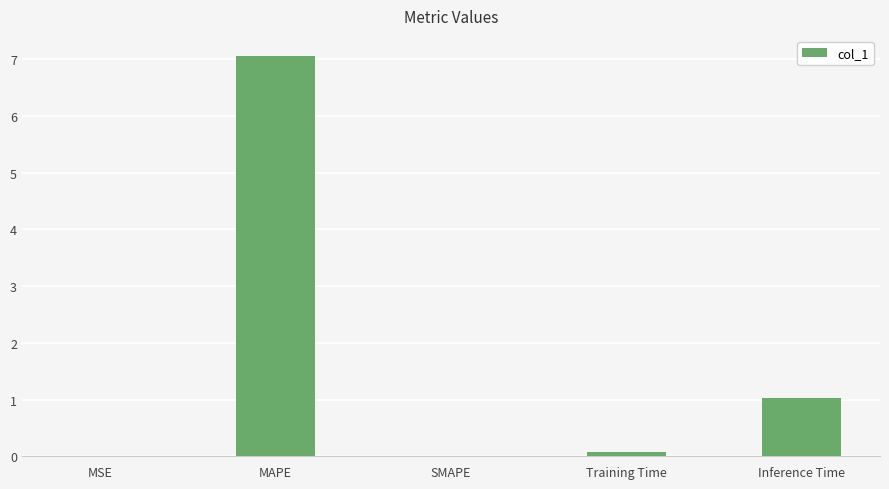

The value at MSE is 0.0. True or false?

True